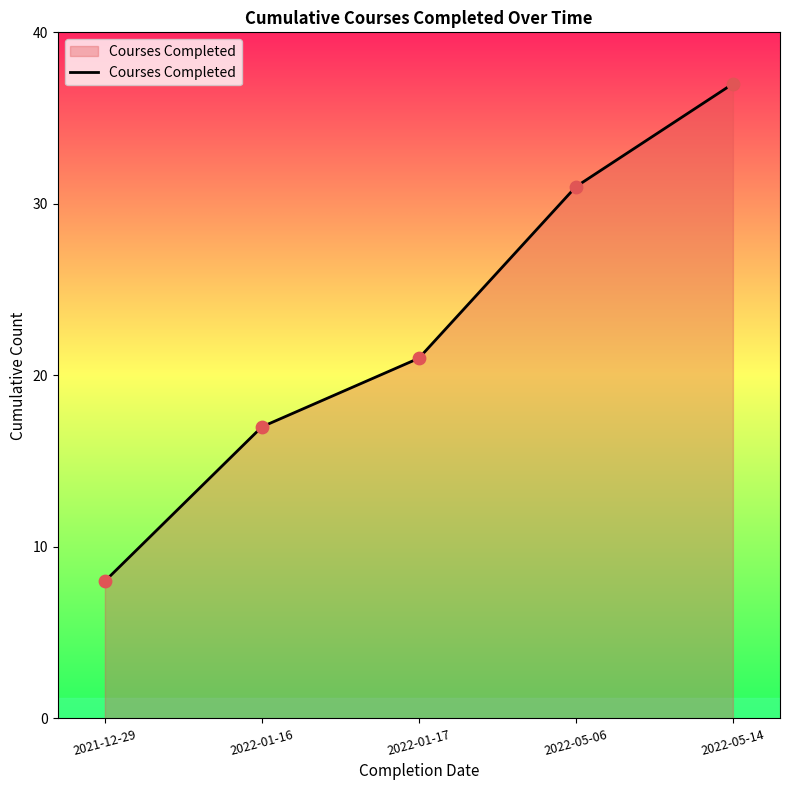

What is the ratio of the value at 2022-05-14 to the value at 2022-01-17?

1.8